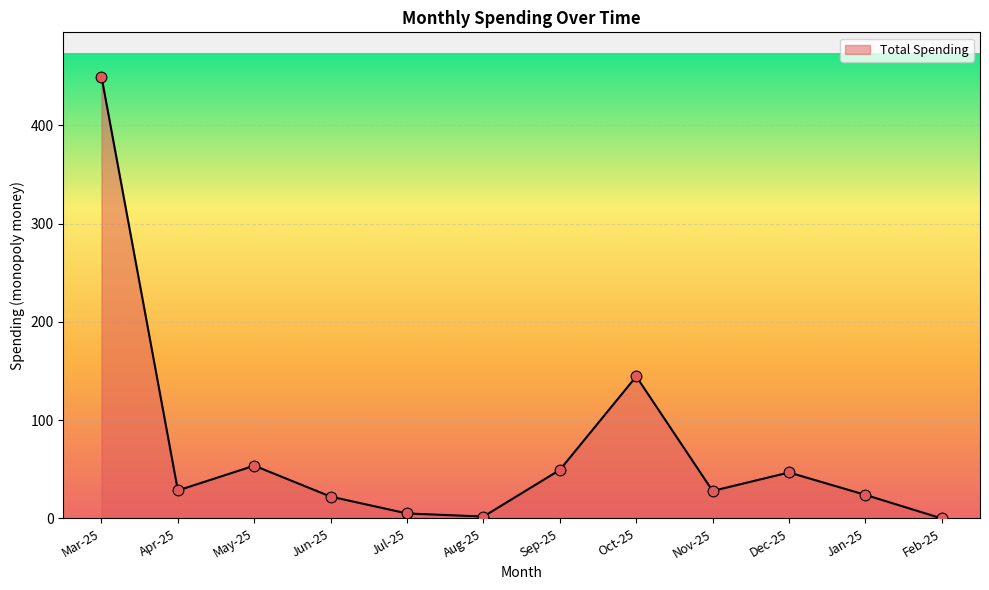

What is the change in value from Dec-25 to Jan-25?

-22.8